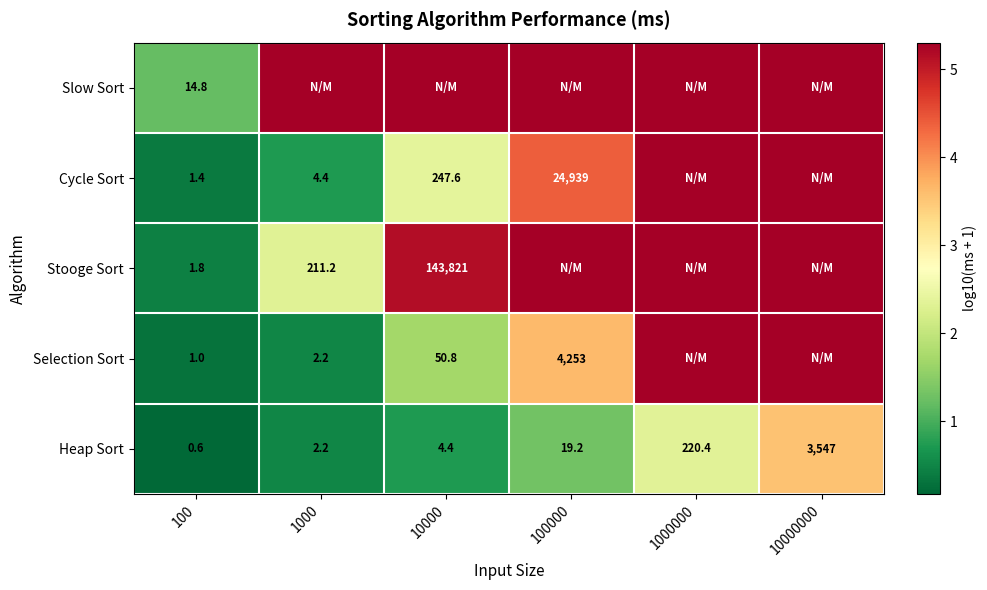

How many values in the Heap Sort series are below 19?

3